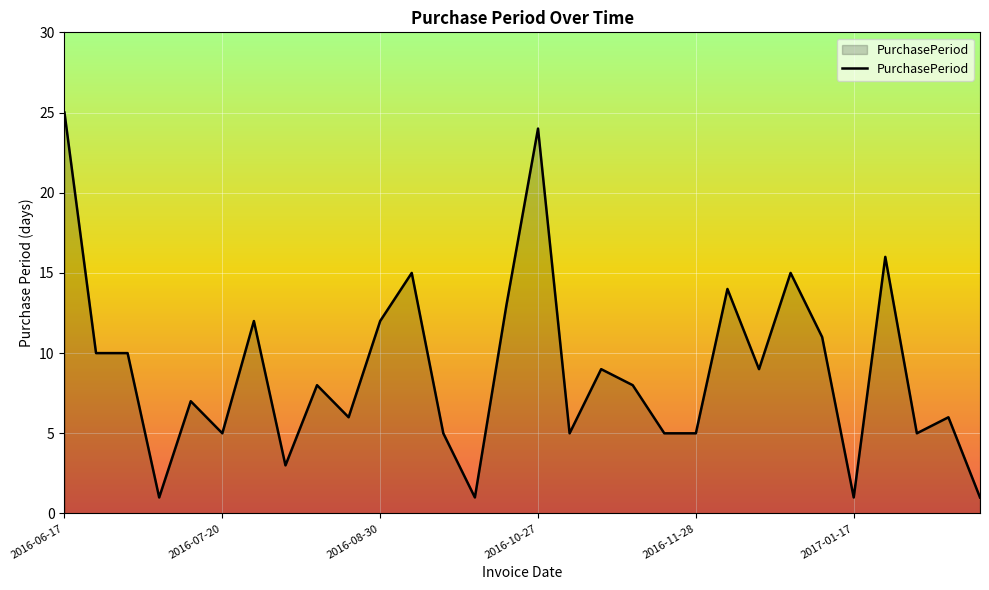

What is the maximum value shown in the chart?

25